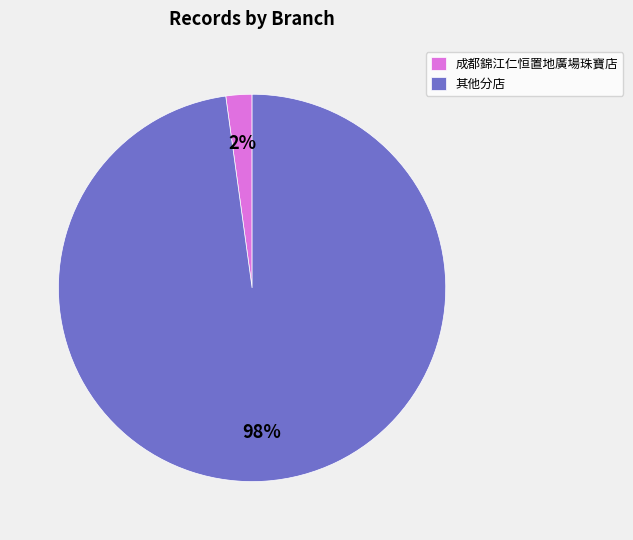

Rank the categories by value from lowest to highest.

成都錦江仁恒置地廣場珠寶店, 其他分店